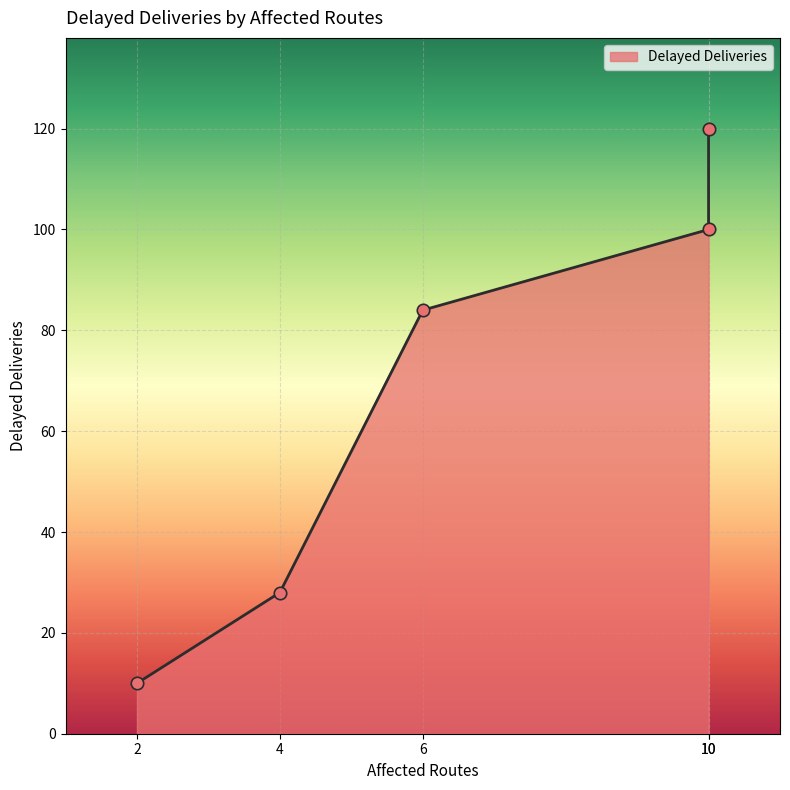

What is the change in value from 6 to 4?

-56